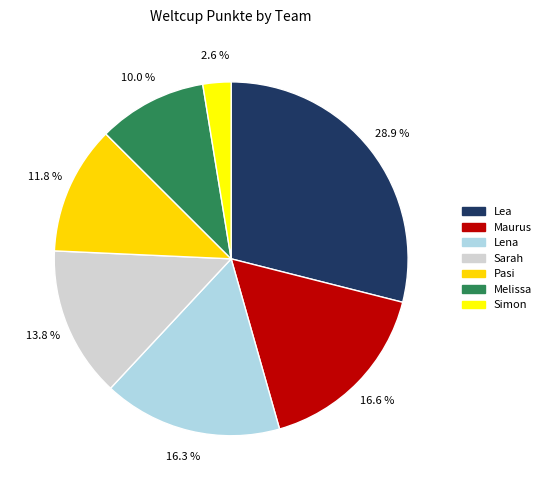

How many segments does this pie chart have?

7